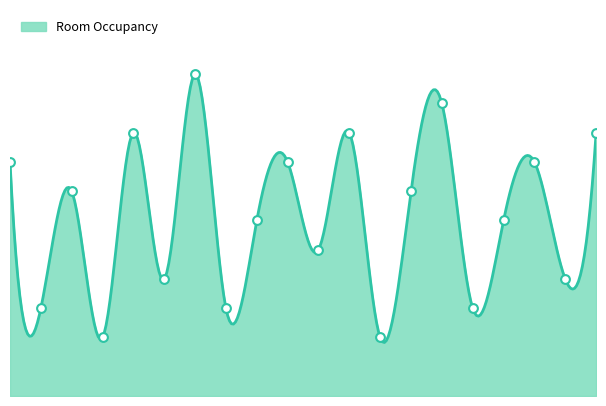

What is the change in value from 402 to 602?

-4